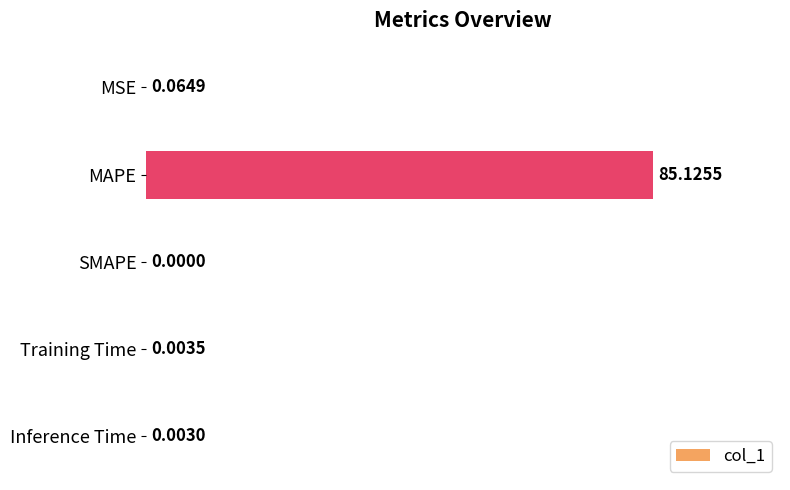

Between SMAPE and Training Time, which is larger?

Training Time